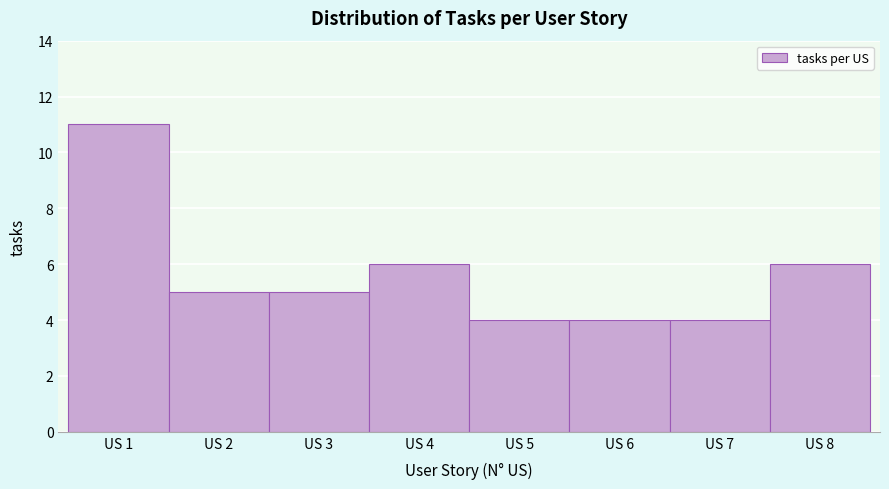

Reading left to right, list all the values displayed in this chart.

11	5	5	6	4	4	4	6